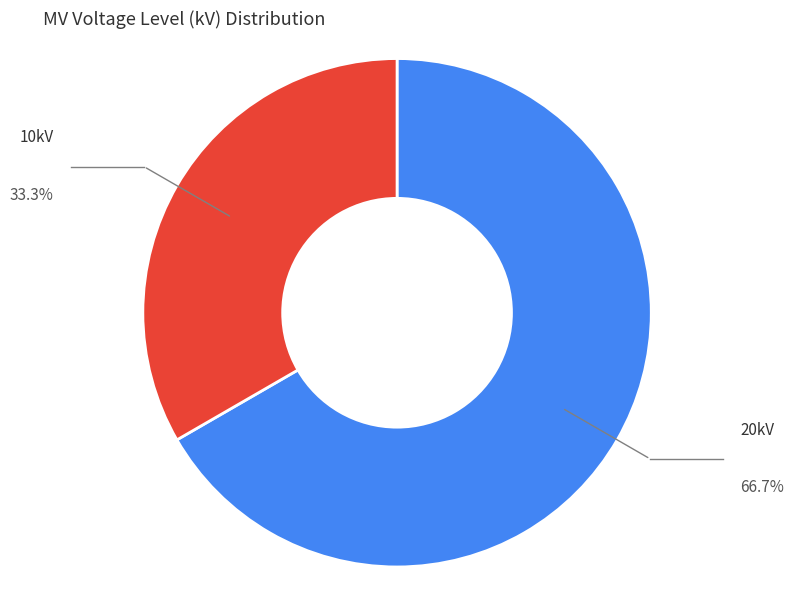

Is there any slice that represents more than half of the pie?

Yes